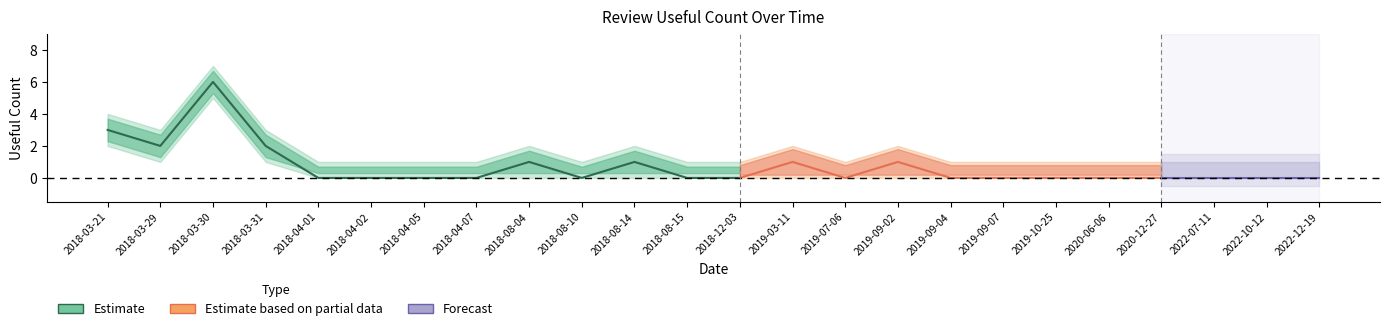

What is the highest value of the useful_count_lower series?

5